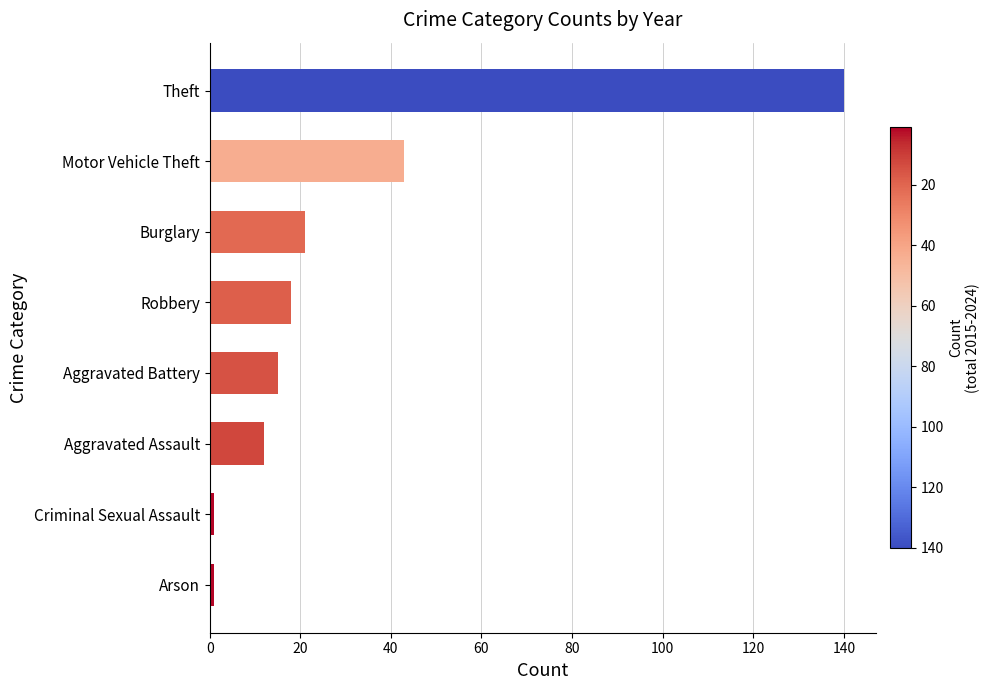

What is the difference between the second highest and second lowest values?

42